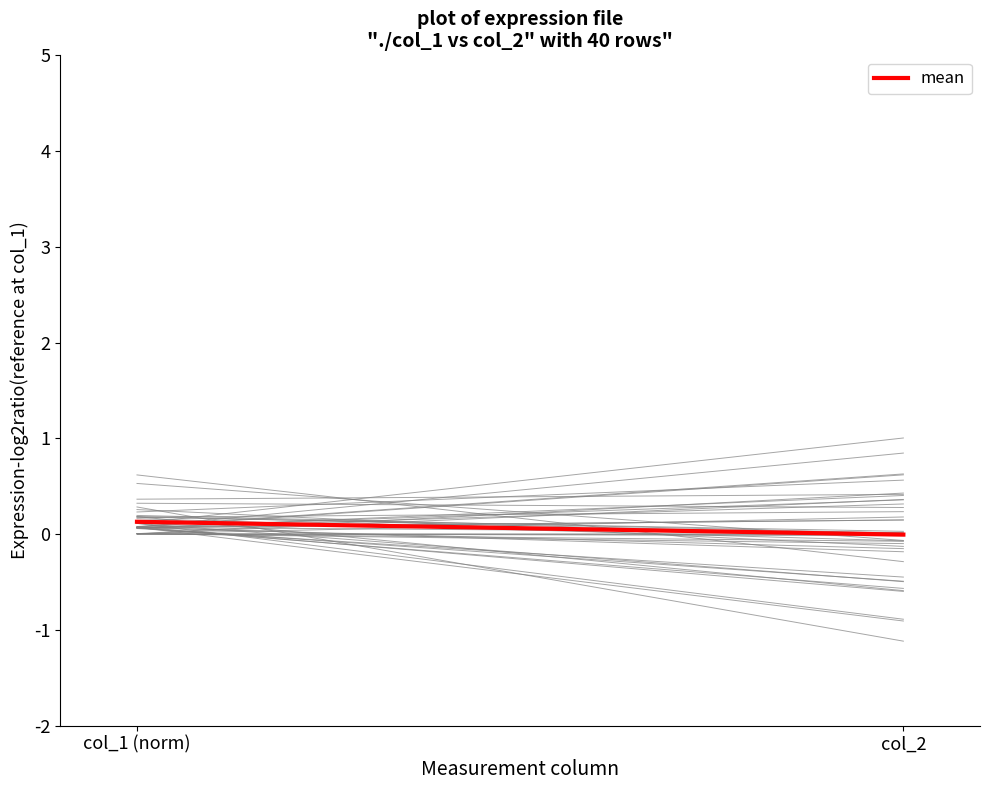

List the labels in order of value, largest first.

col_1 (norm), col_2